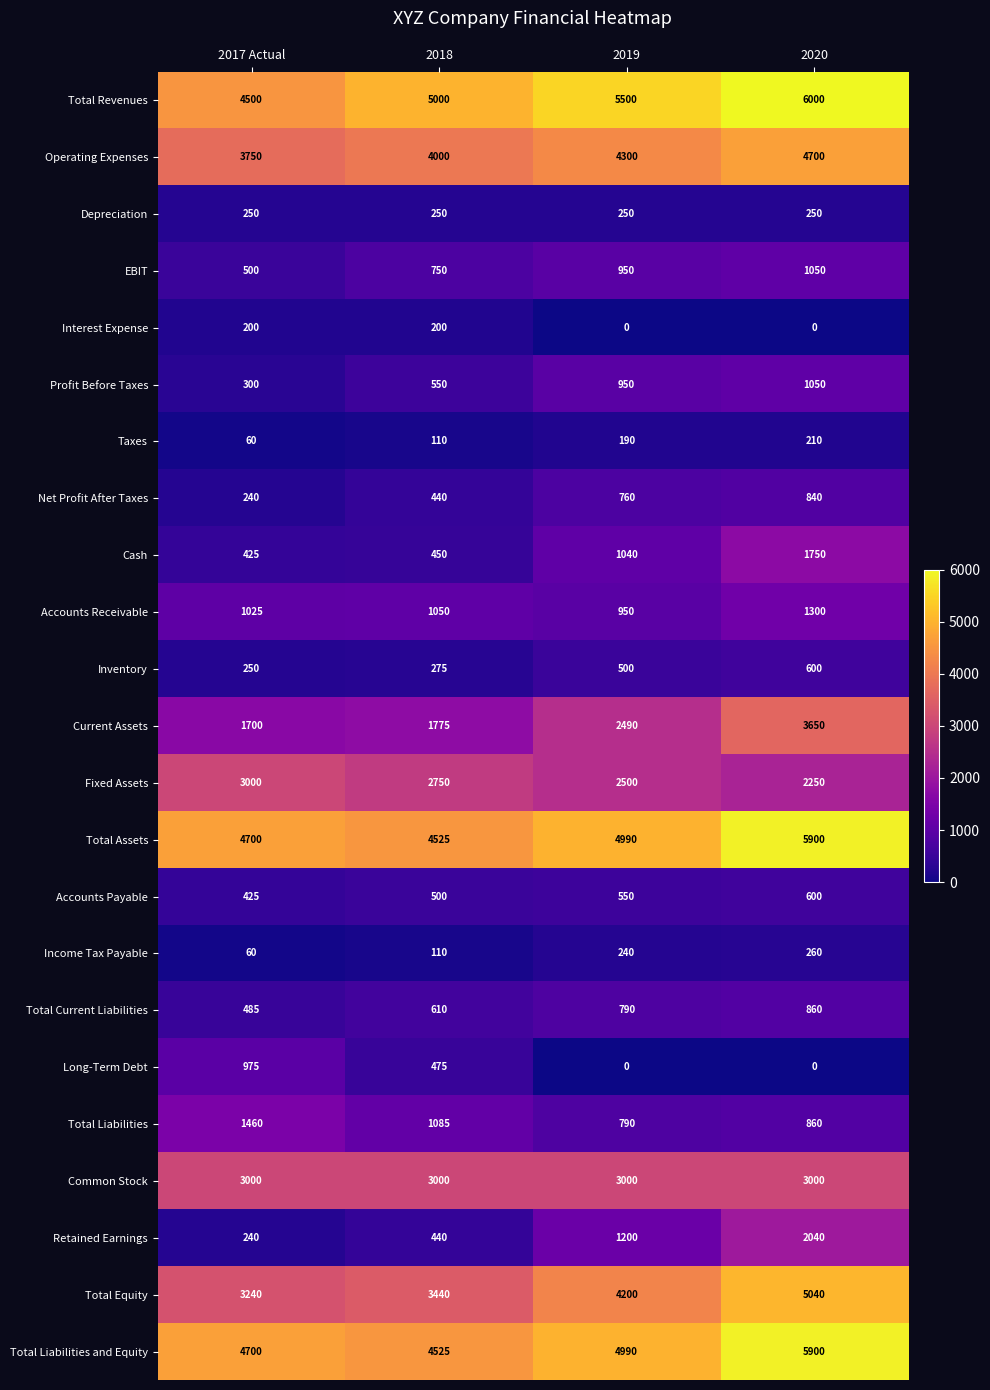

Which series has the widest spread of values?

Current Assets